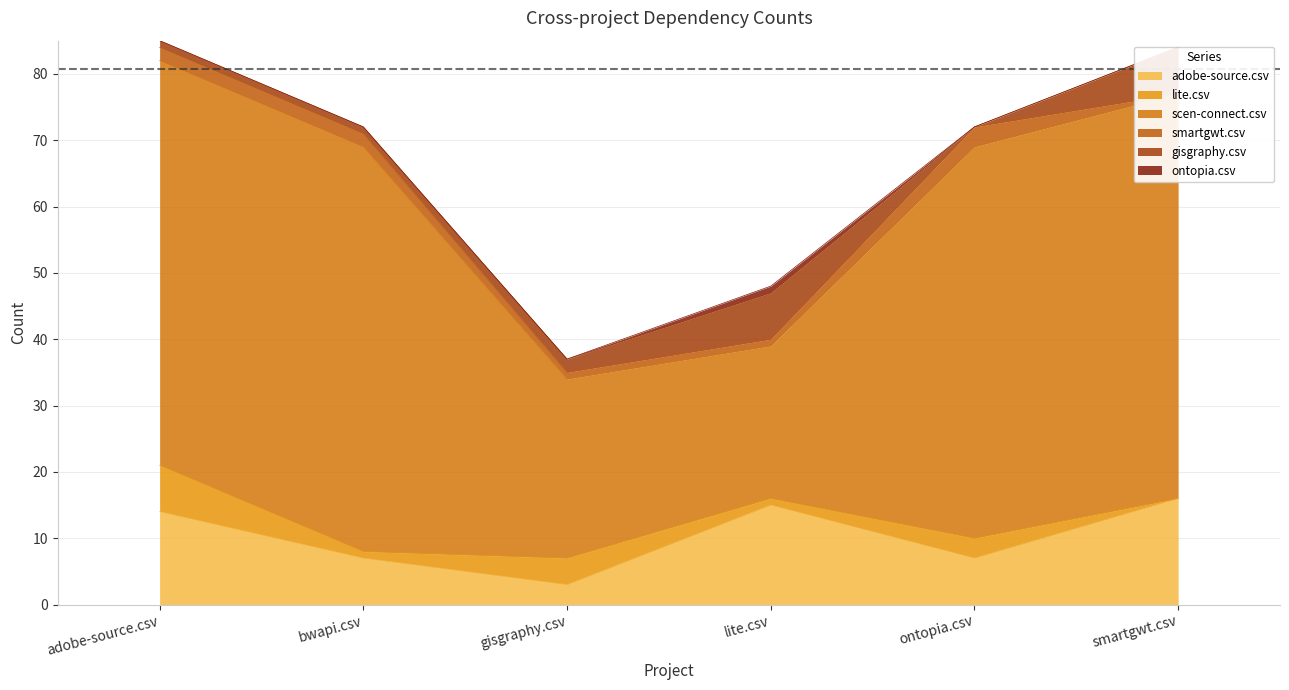

What is the value of the scen-connect.csv point at the 3rd from the left?

27